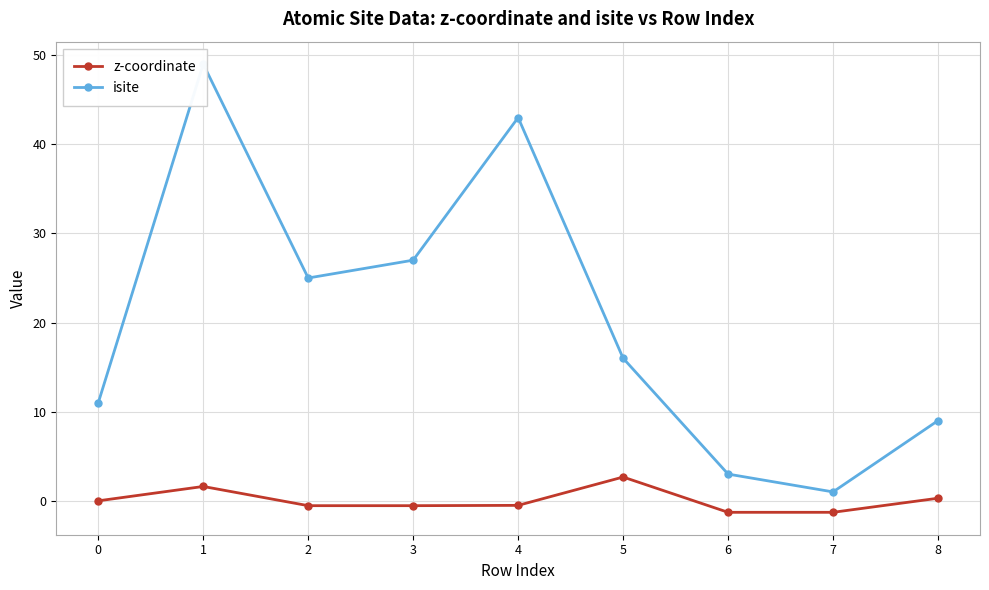

What is the smallest value displayed?

-1.3